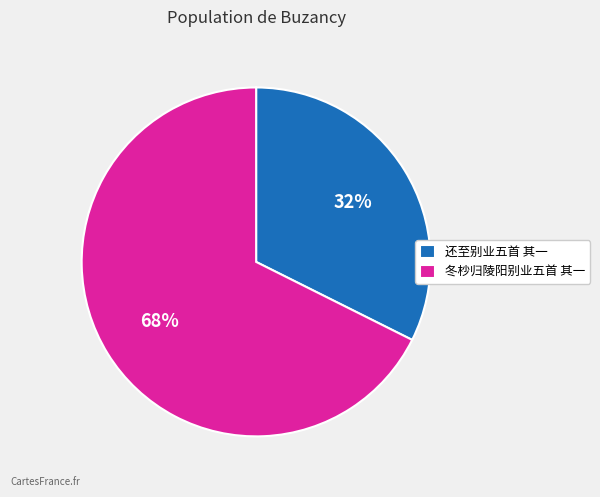

True or false: 还至别业五首 其一 accounts for 32% of the total.

True